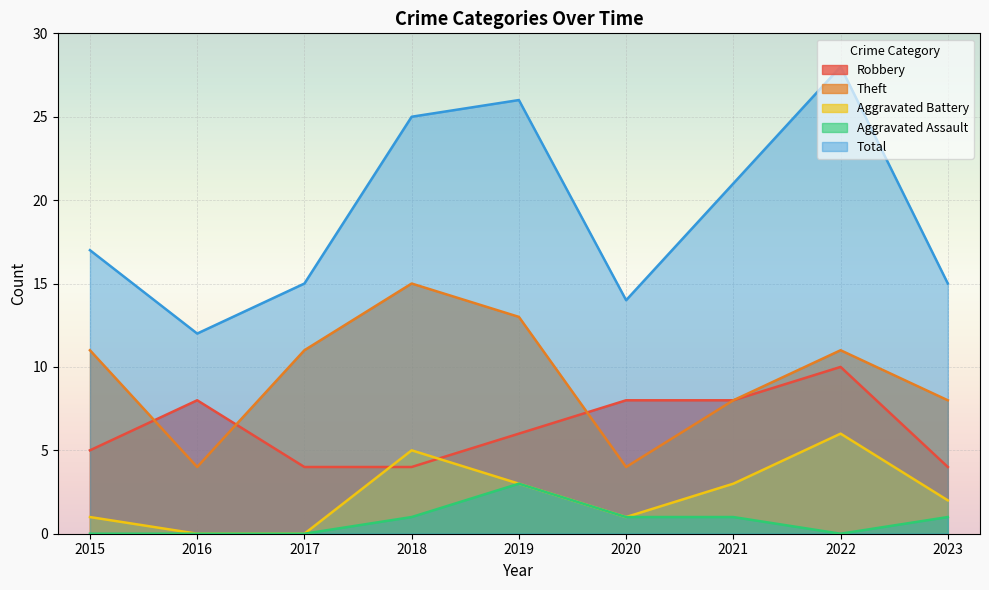

Rank the categories by Total value from lowest to highest.

2016, 2020, 2017, 2023, 2015, 2021, 2018, 2019, 2022